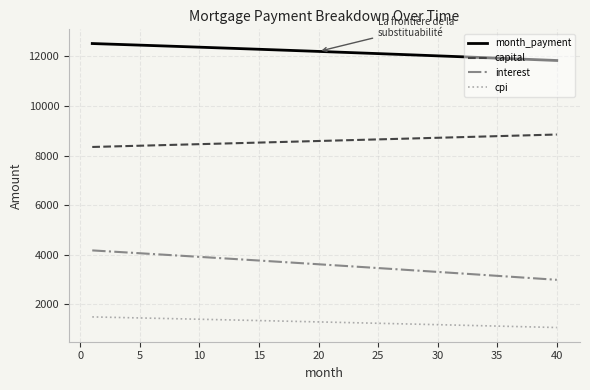

What is the difference between the maximum and minimum values in the interest series?

1186.6